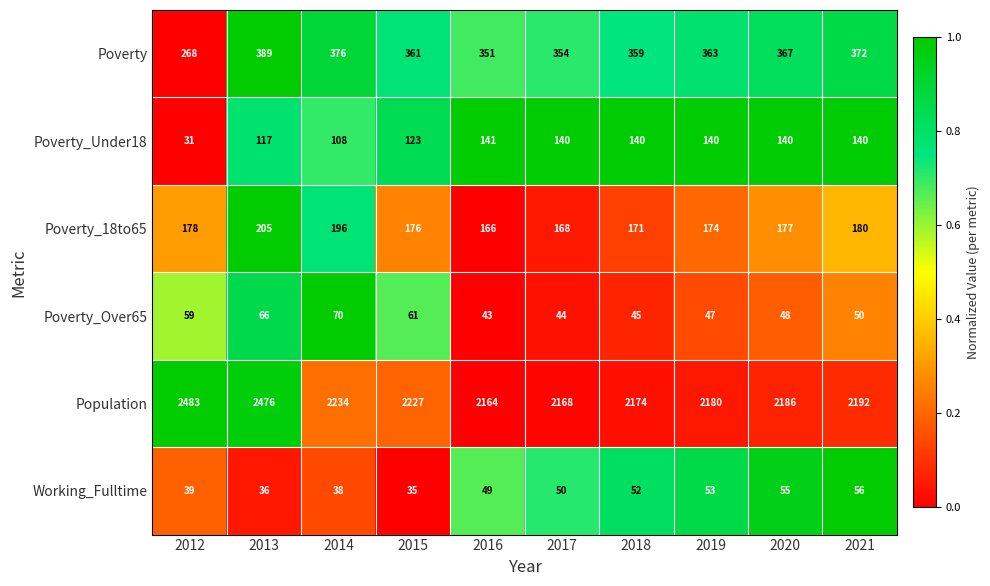

Which label corresponds to the smallest value in the chart?

2012